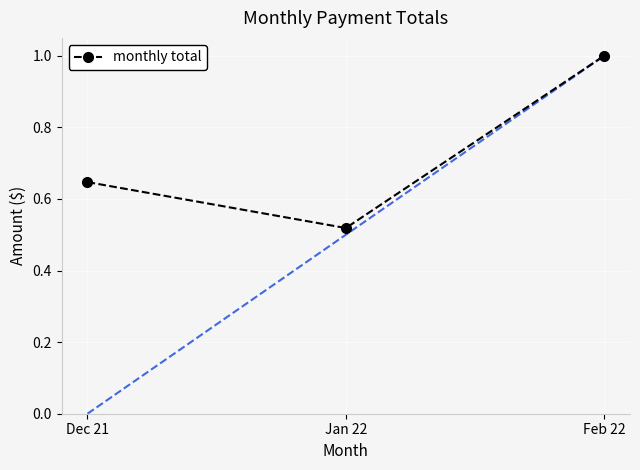

What is the label of the 3rd point from the left?

Feb 22